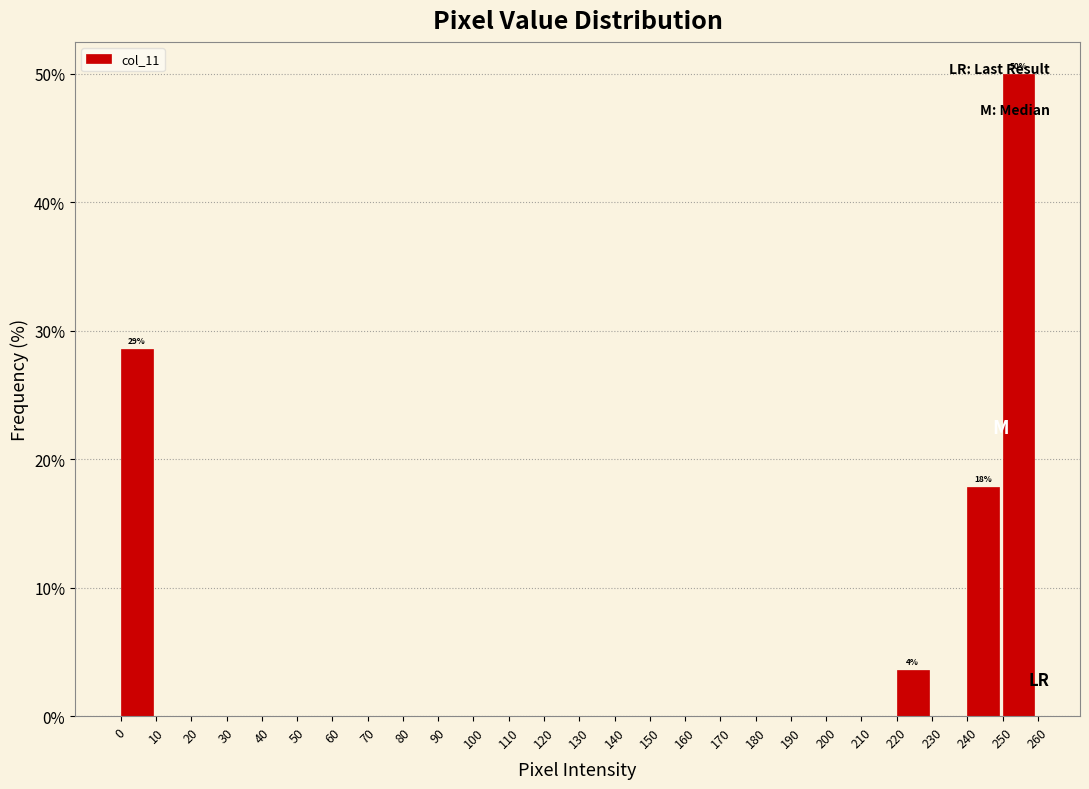

Over which range of the x-axis is the bar tallest?

250 to 260